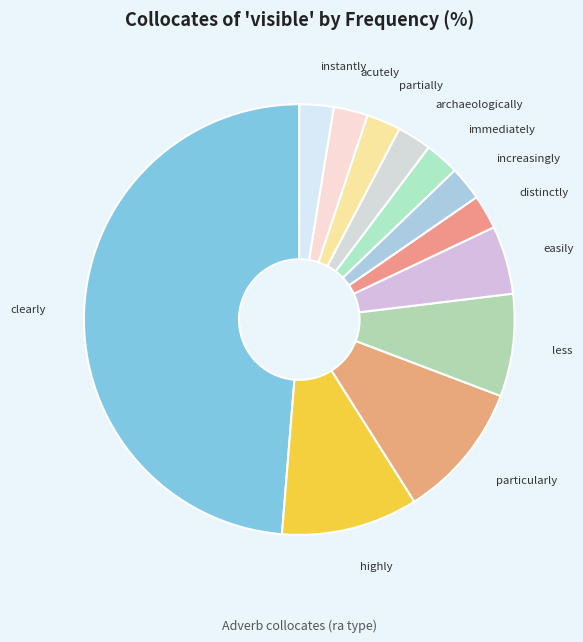

Does any single category account for the majority?

No